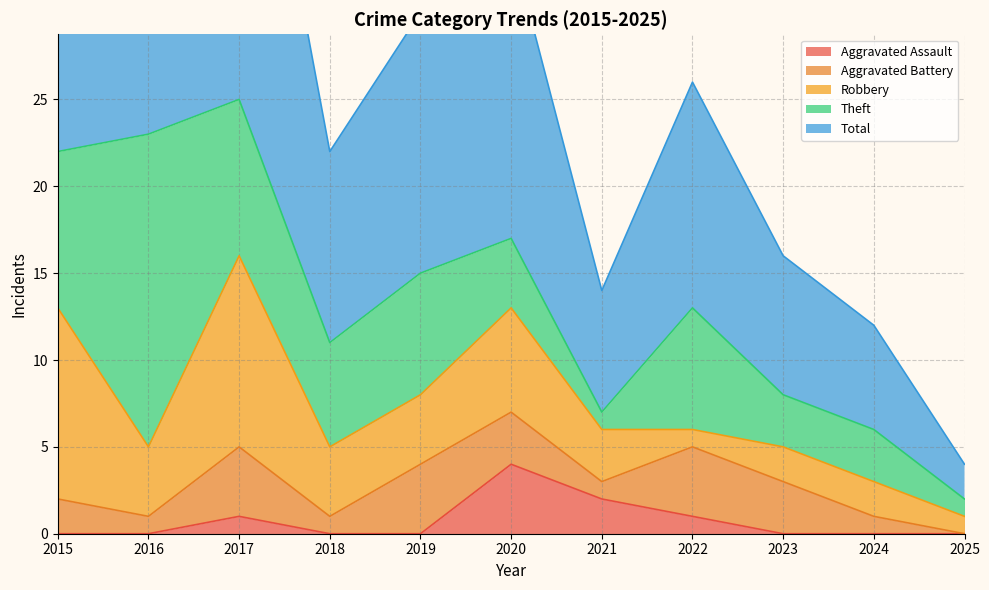

Reading left to right, transcribe all the data shown in this chart.

Aggravated Assault: 2015=0	2016=0	2017=1	2018=0	2019=0	2020=4	2021=2	2022=1	2023=0	2024=0	2025=0
Aggravated Battery: 2015=2	2016=1	2017=4	2018=1	2019=4	2020=3	2021=1	2022=4	2023=3	2024=1	2025=0
Robbery: 2015=11	2016=4	2017=11	2018=4	2019=4	2020=6	2021=3	2022=1	2023=2	2024=2	2025=1
Theft: 2015=9	2016=18	2017=9	2018=6	2019=7	2020=4	2021=1	2022=7	2023=3	2024=3	2025=1
Total: 2015=23	2016=23	2017=25	2018=11	2019=15	2020=17	2021=7	2022=13	2023=8	2024=6	2025=2